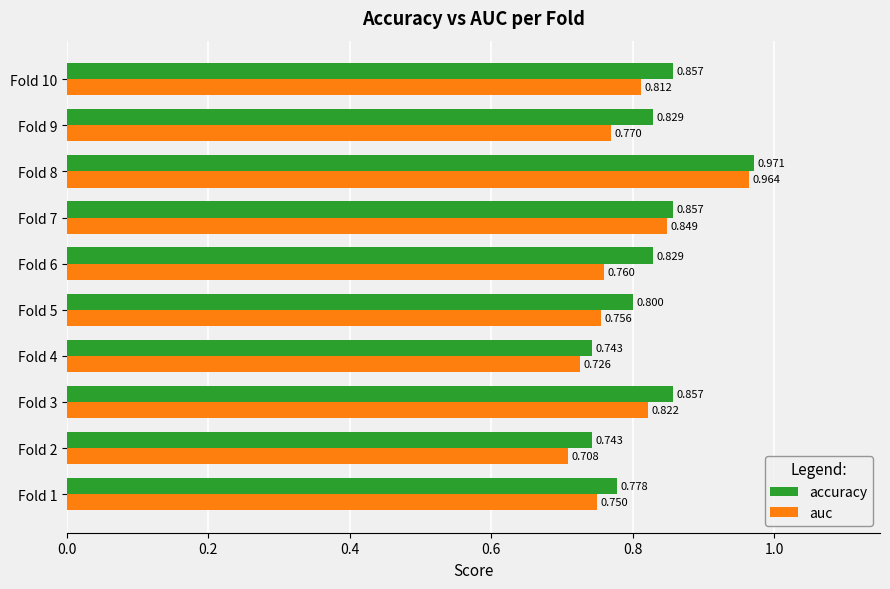

At how many categories does at least one series exceed 0?

10